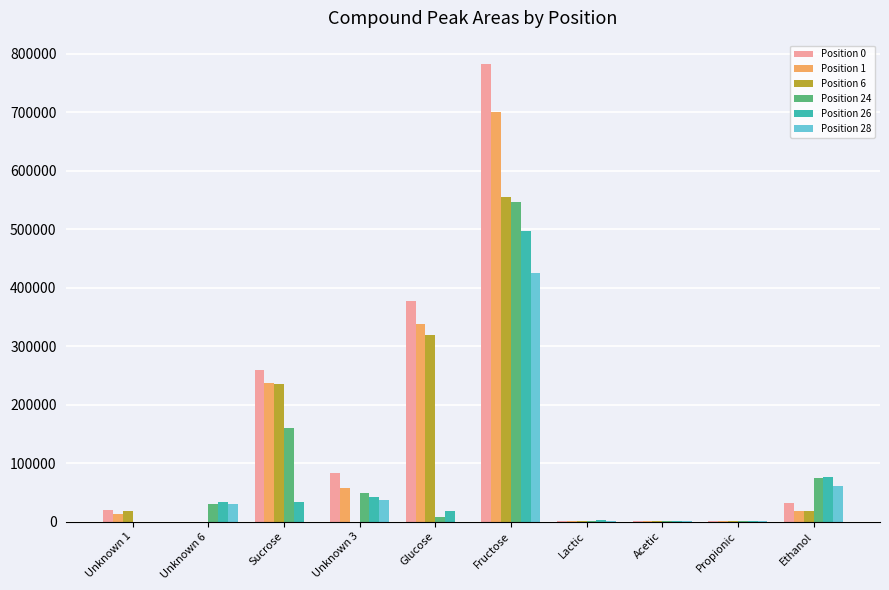

What is the sum of all Position 28 values?

555716.0